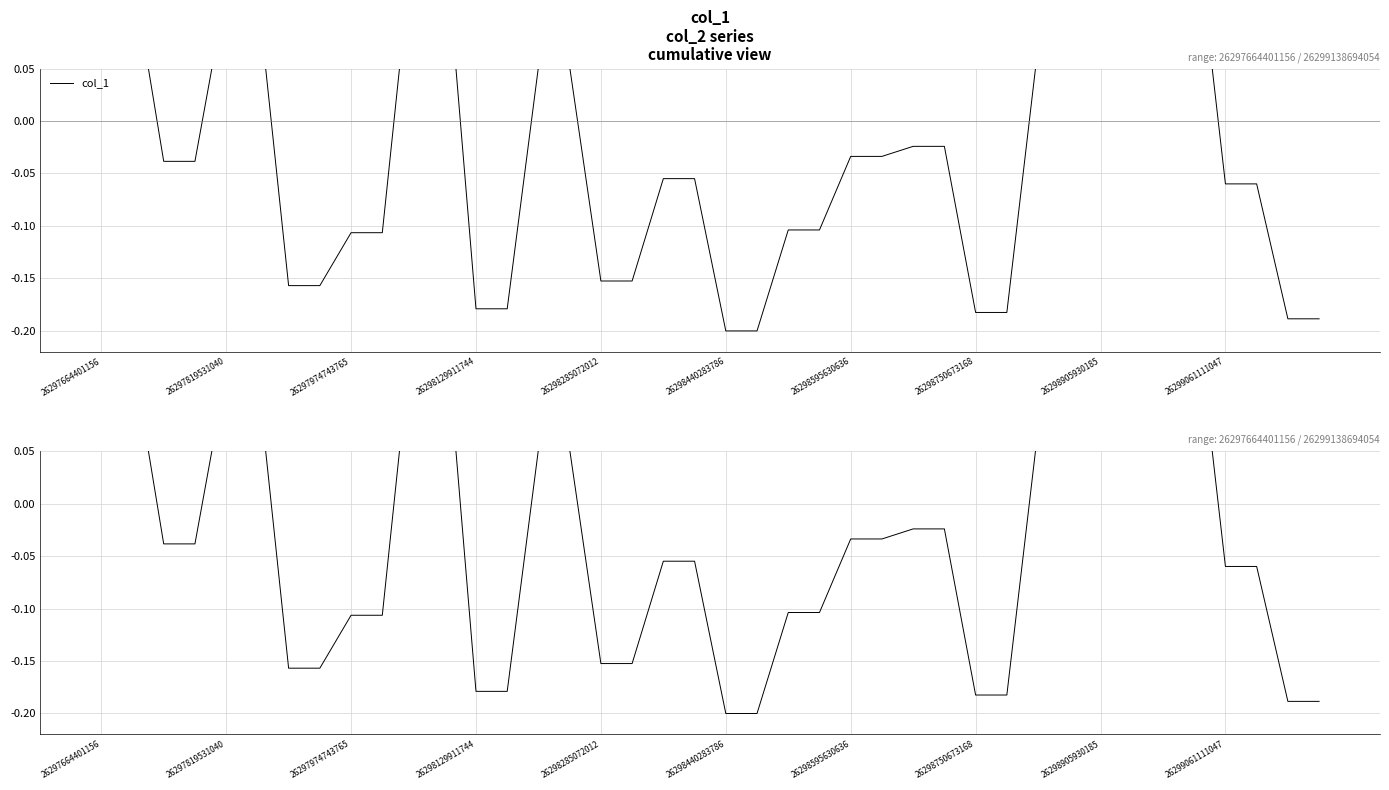

What is the difference between the maximum and minimum values?

0.4